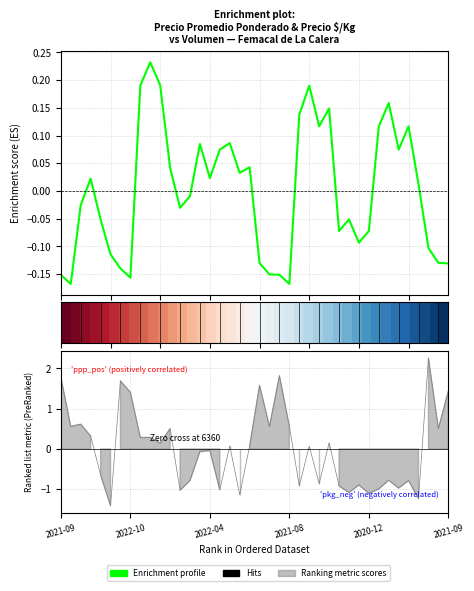

How many lines are shown in the chart?

2